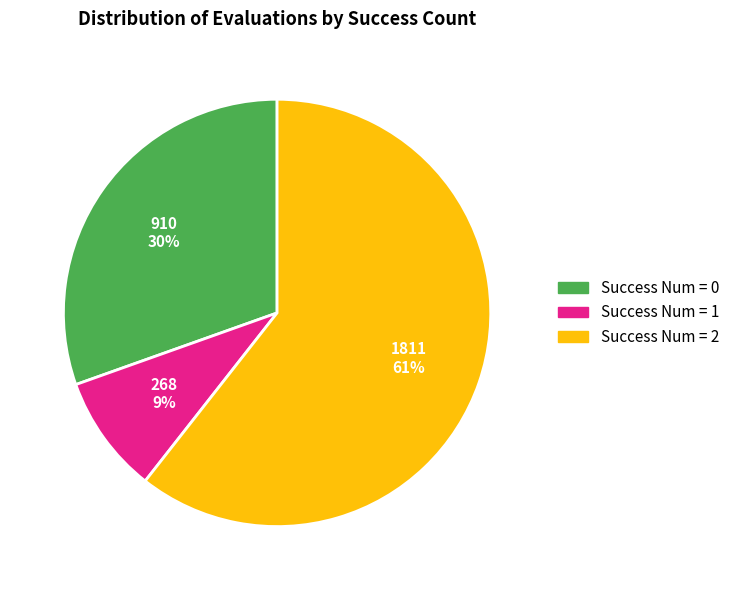

Is there a majority slice in this chart?

Yes